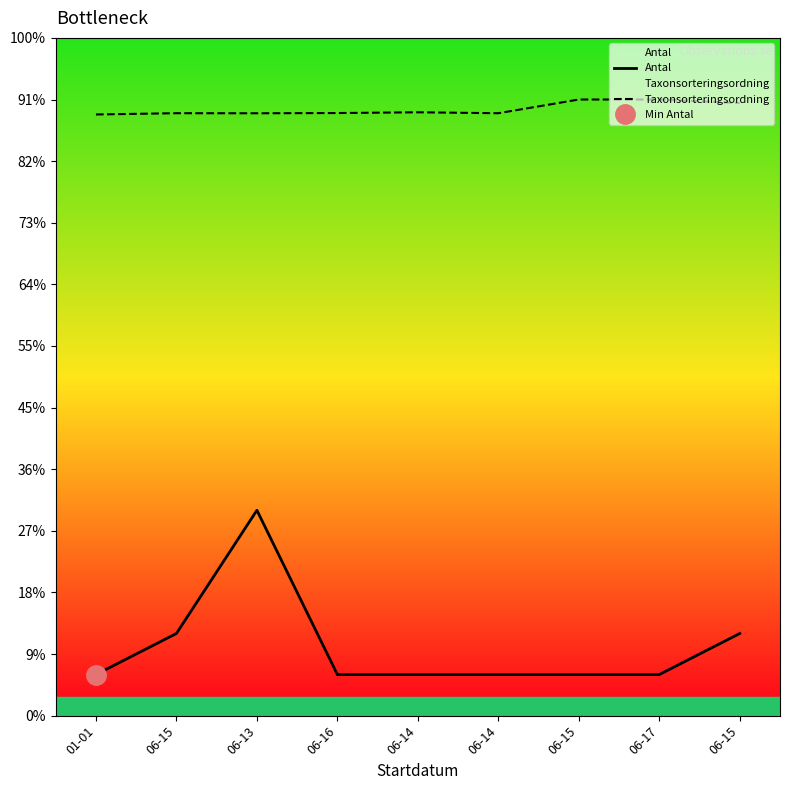

What is the value of the Antal point at the 9th from the left?

2.0